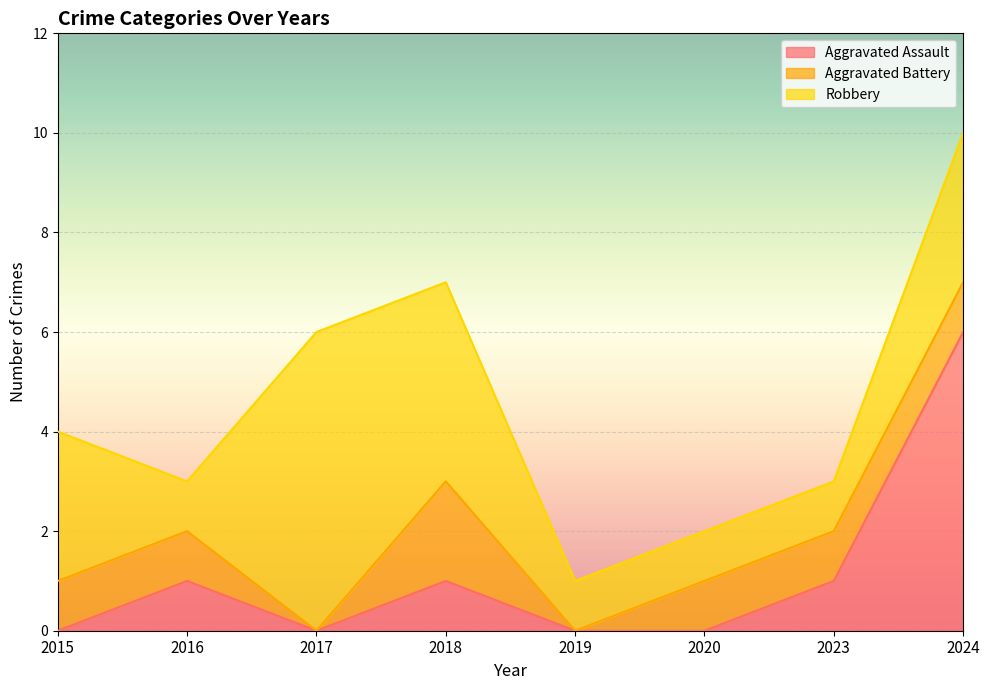

Reading left to right, extract all data points from this chart.

Aggravated Assault: 2015=0	2016=1	2017=0	2018=1	2019=0	2020=0	2023=1	2024=6
Aggravated Battery: 2015=1	2016=1	2017=0	2018=2	2019=0	2020=1	2023=1	2024=1
Robbery: 2015=3	2016=1	2017=6	2018=4	2019=1	2020=1	2023=1	2024=3